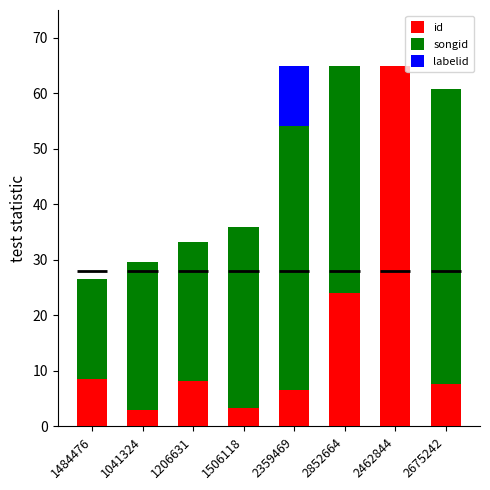

At which category is the sum across all series the highest?

2462844